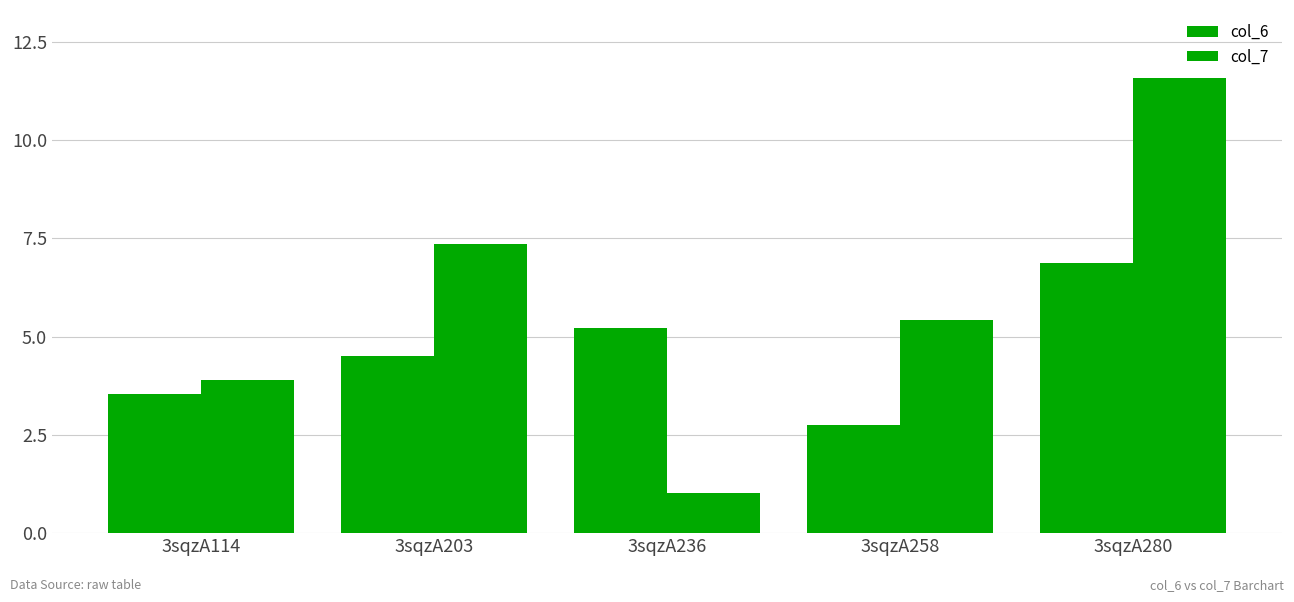

How many data points in col_7 are less than 5?

2